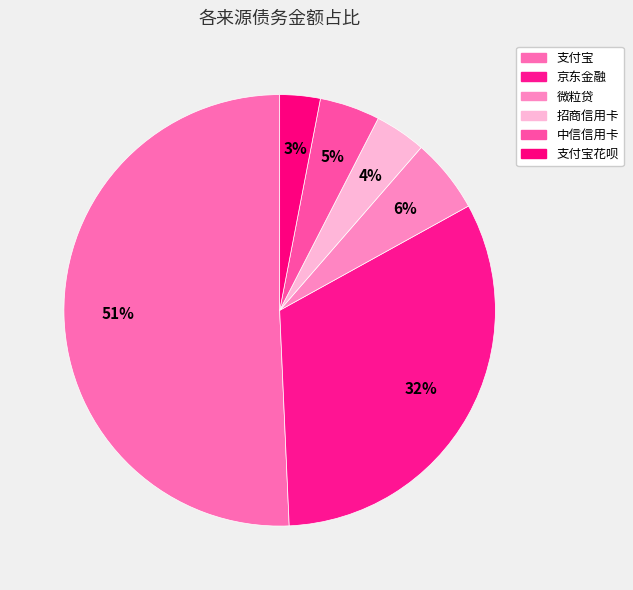

How many slices are in this pie chart?

6